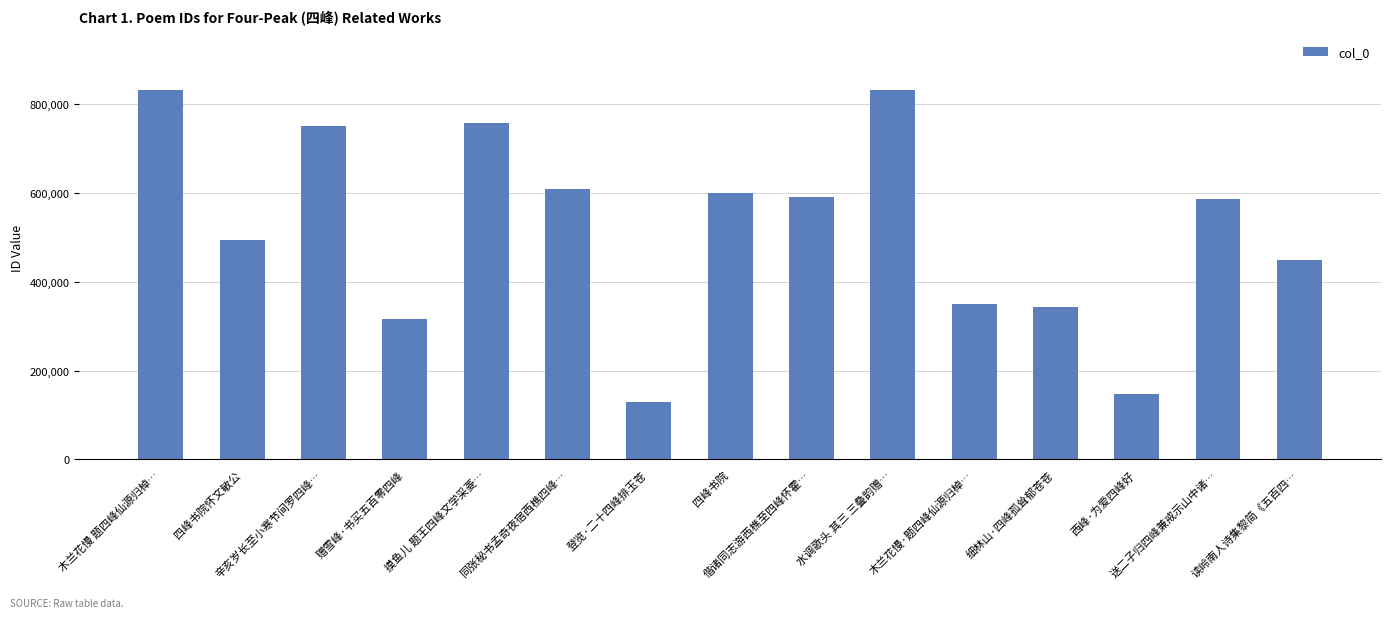

What is the value of the 3rd bar from the left?

751902